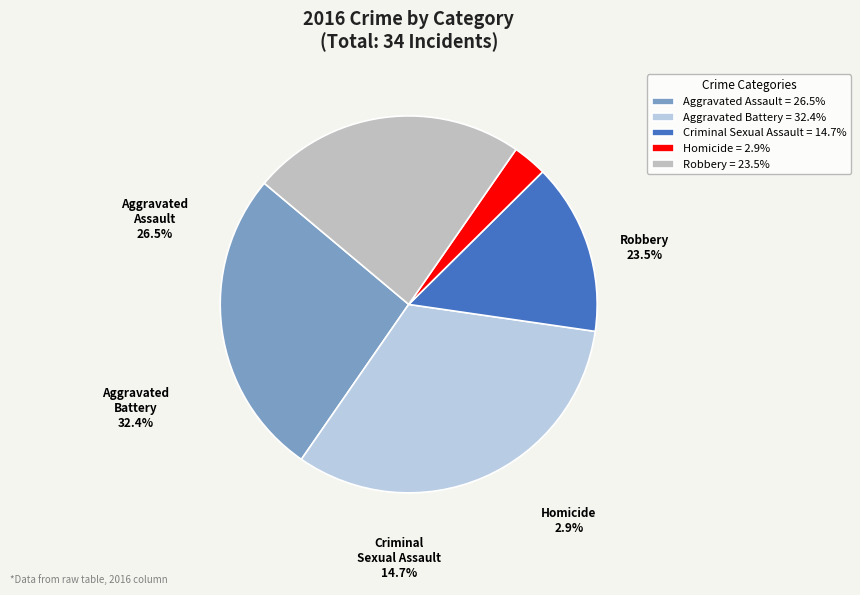

What is the total percentage of Criminal Sexual Assault and Homicide?

17.6%